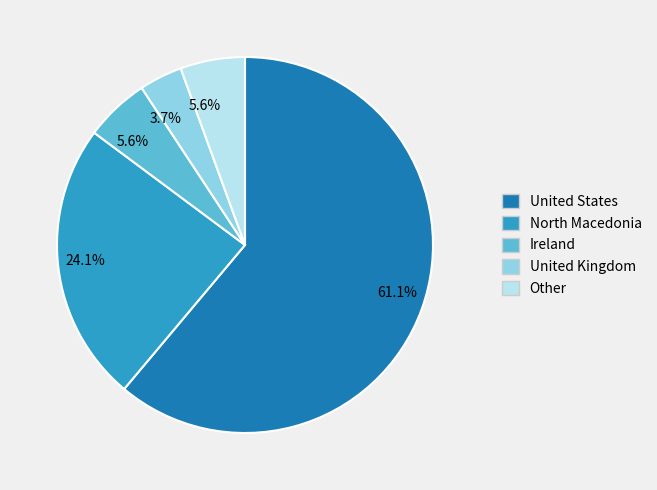

Which slice is the smallest?

United Kingdom